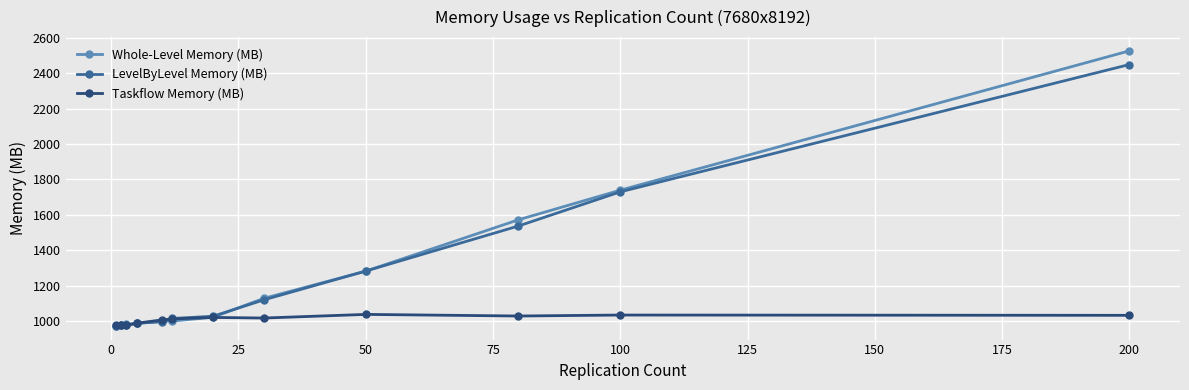

What is the value of the Taskflow Memory (MB) point at the 6th from the left?

1010.9